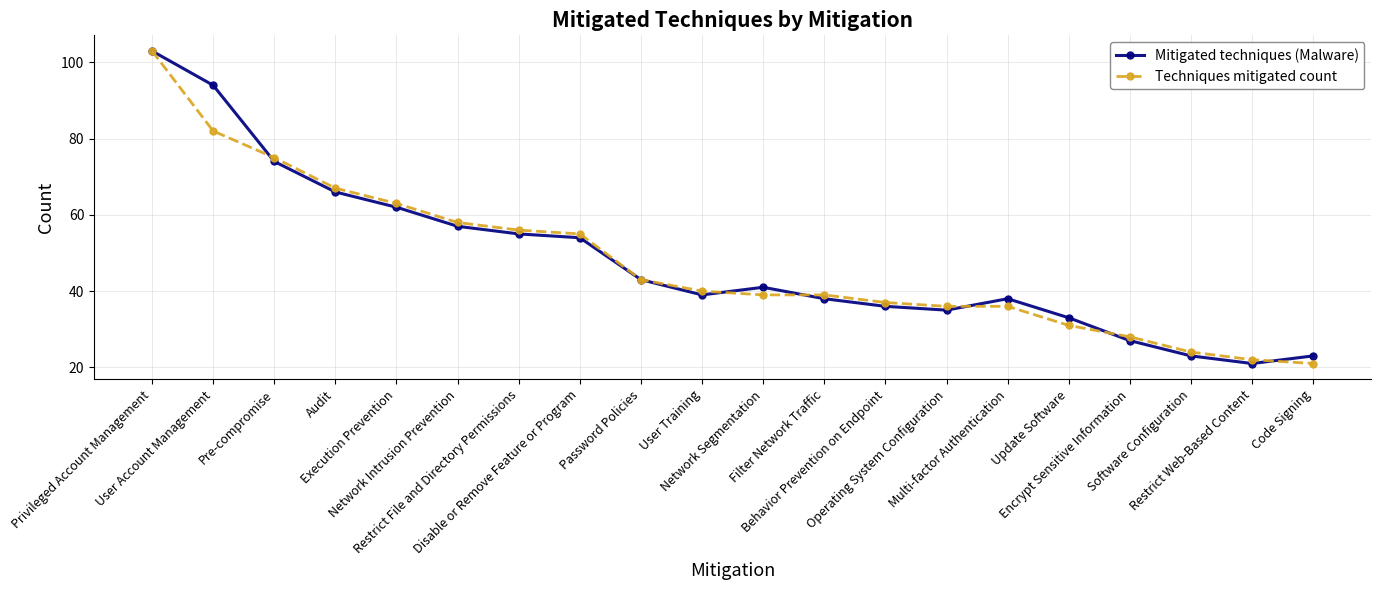

The value of Techniques mitigated count at Code Signing is 21. True or false?

True